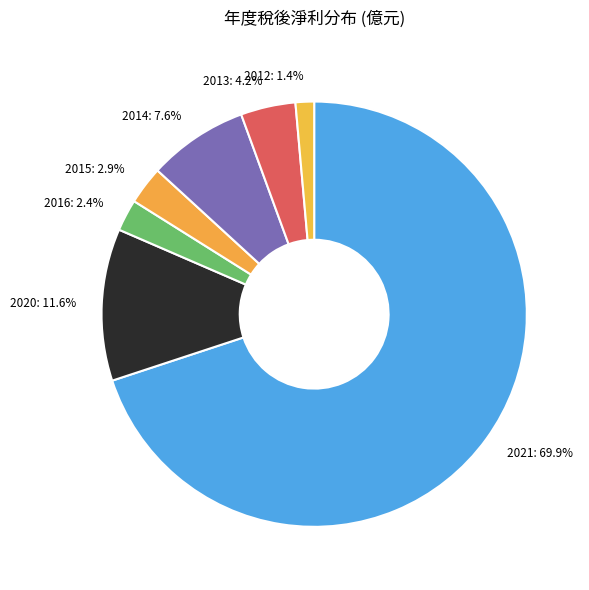

Which category has the biggest portion of the pie?

2021: 69.9%